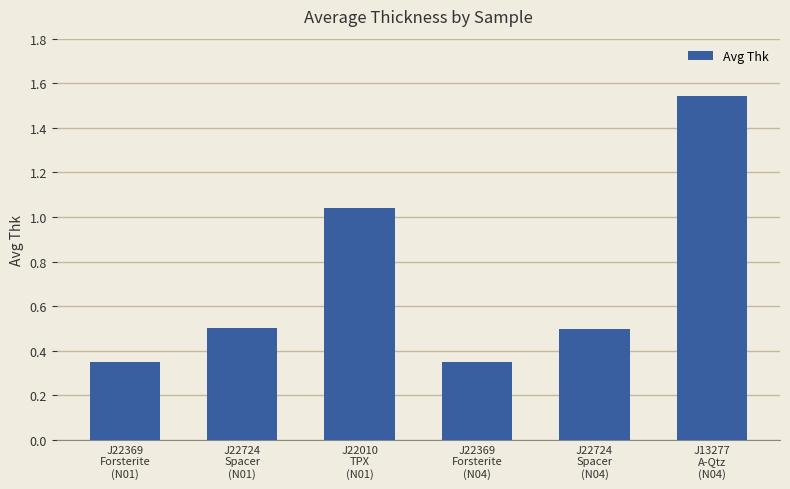

What is the label of the 4th bar from the right?

J22010
TPX
(N01)